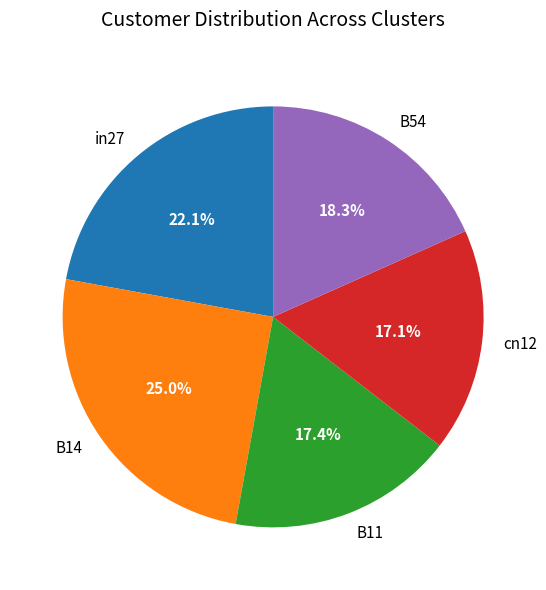

Which has a higher value, cn12 or in27?

in27